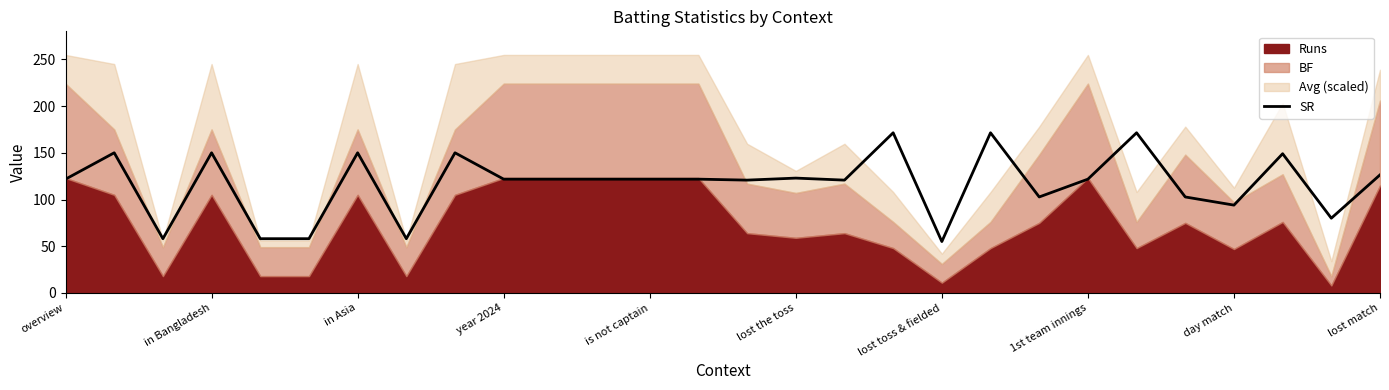

At which label does the data first exceed 121?

overview